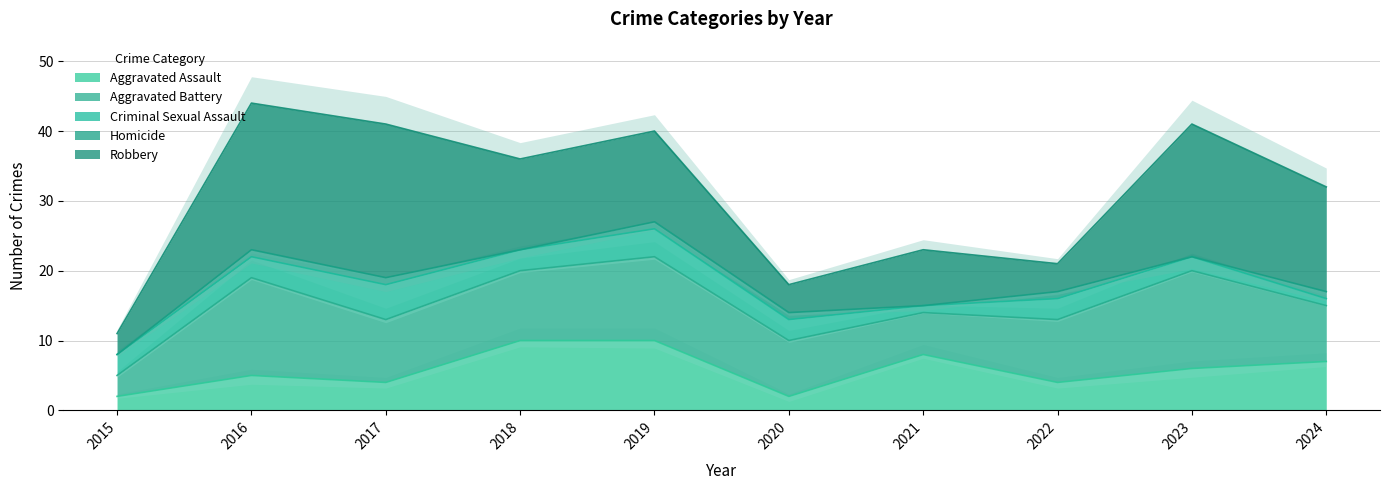

Is the value of Aggravated Battery at 2023 greater than the value of Criminal Sexual Assault at 2017?

Yes